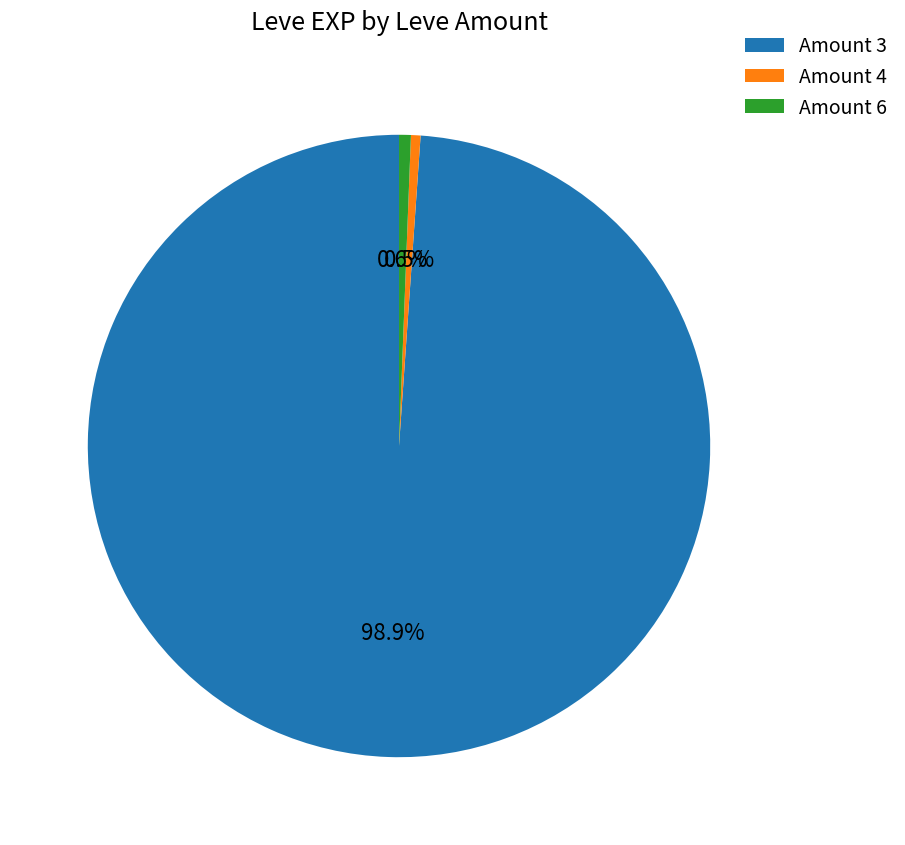

Which has a higher value, Amount 6 or Amount 3?

Amount 3